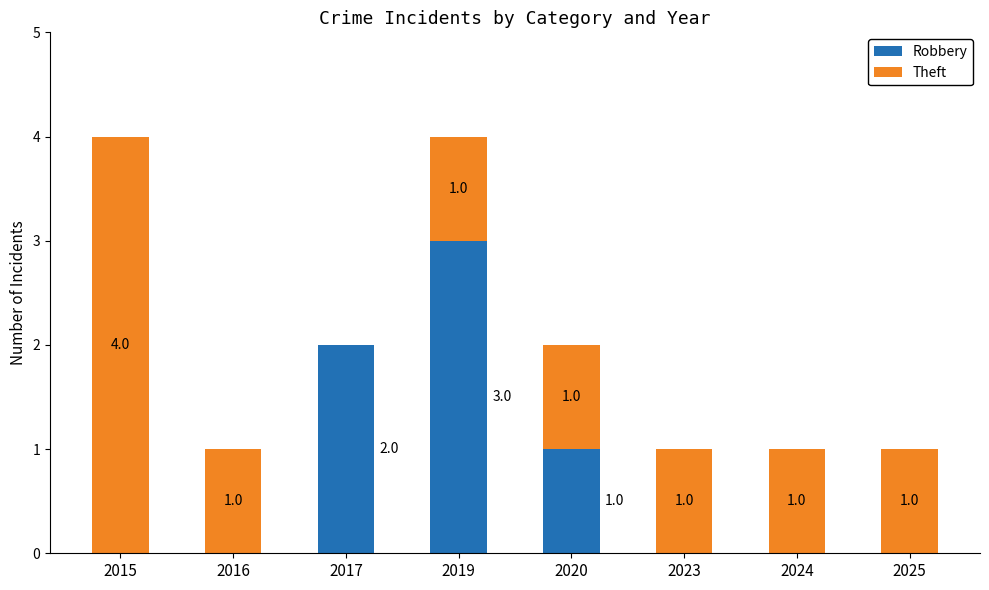

What is the sum of all Robbery values?

6